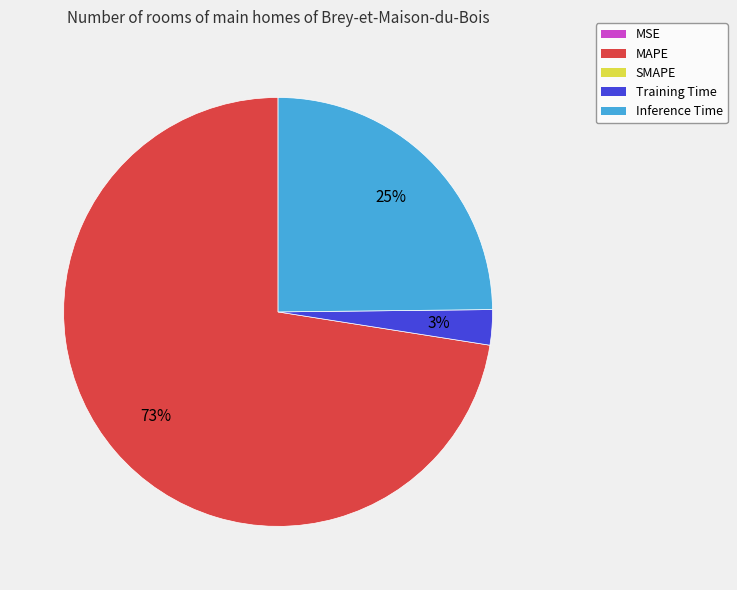

To the nearest percent, what is the average slice percentage?

25%